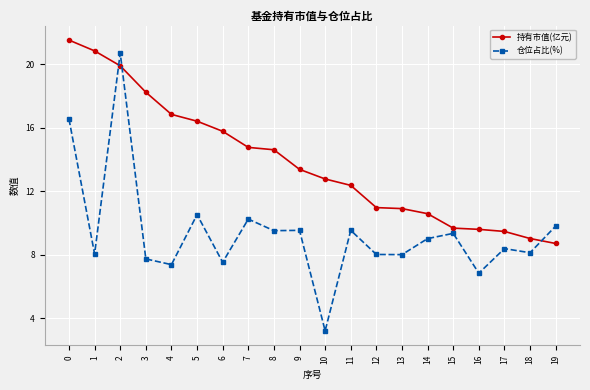

The value of 仓位占比(%) at 18 is 8.1. True or false?

True